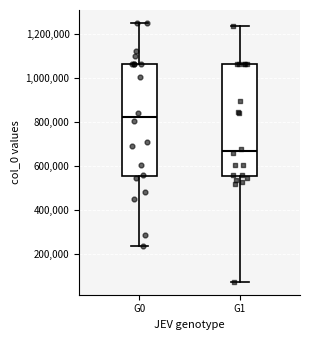

Reading left to right, read every box against the y-axis: the position of its median line, the range the box covers, and the ends of its whiskers. The values are not printed on the chart, so give them approximately, as read against the axis.

G0: median 820000, box 560000 to 1060000, whiskers 240000 to 1260000
G1: median 660000, box 560000 to 1060000, whiskers 80000 to 1240000